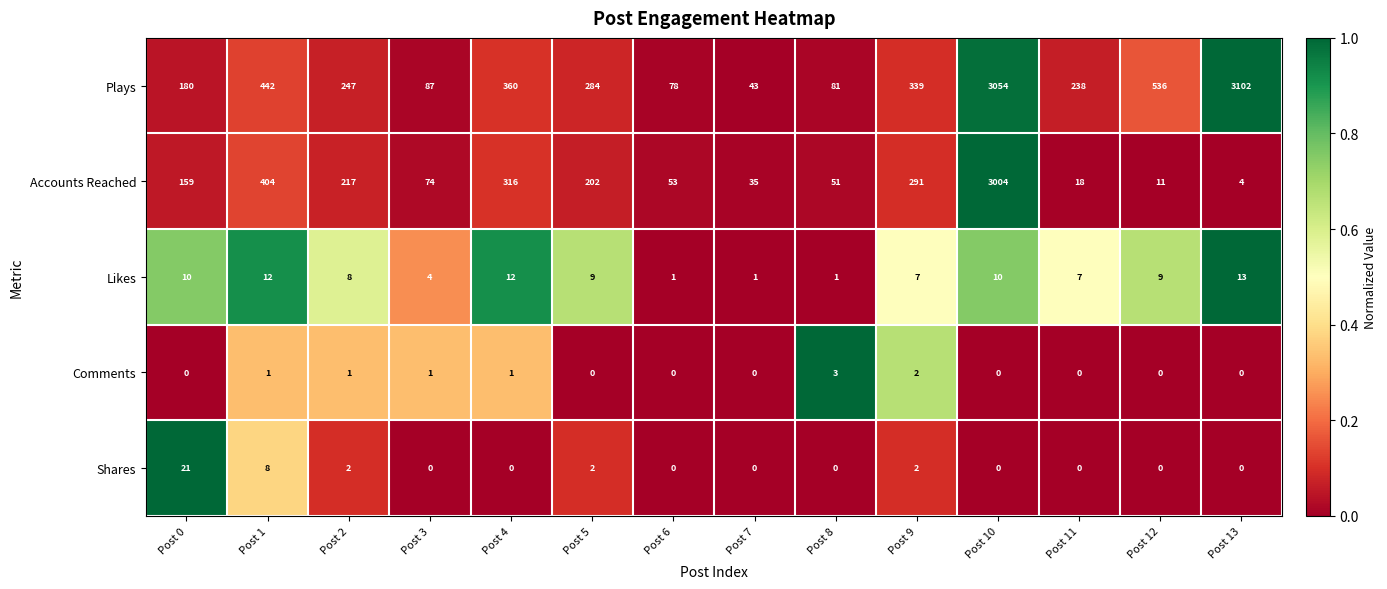

The Plays series shows 2128 at Post 10. True or false?

False